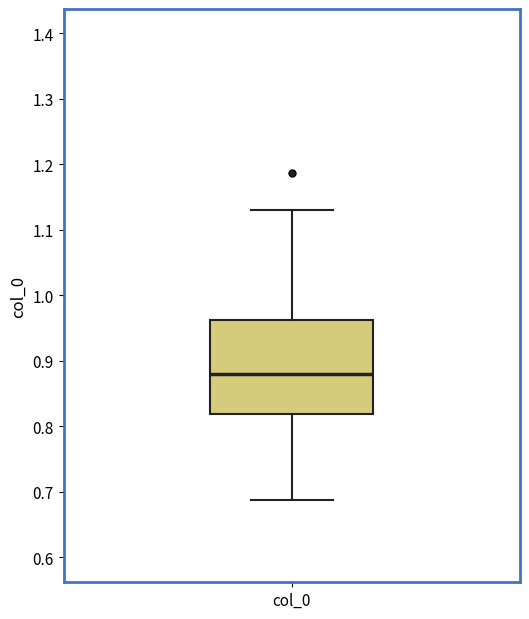

Transcribe this box plot: give where the median line is, the range the box spans, and where the two whiskers end, as read against the y-axis. The values are not printed on the chart, so give them approximately, as read against the axis.

median 0.88, box 0.82 to 0.96, whiskers 0.69 to 1.13